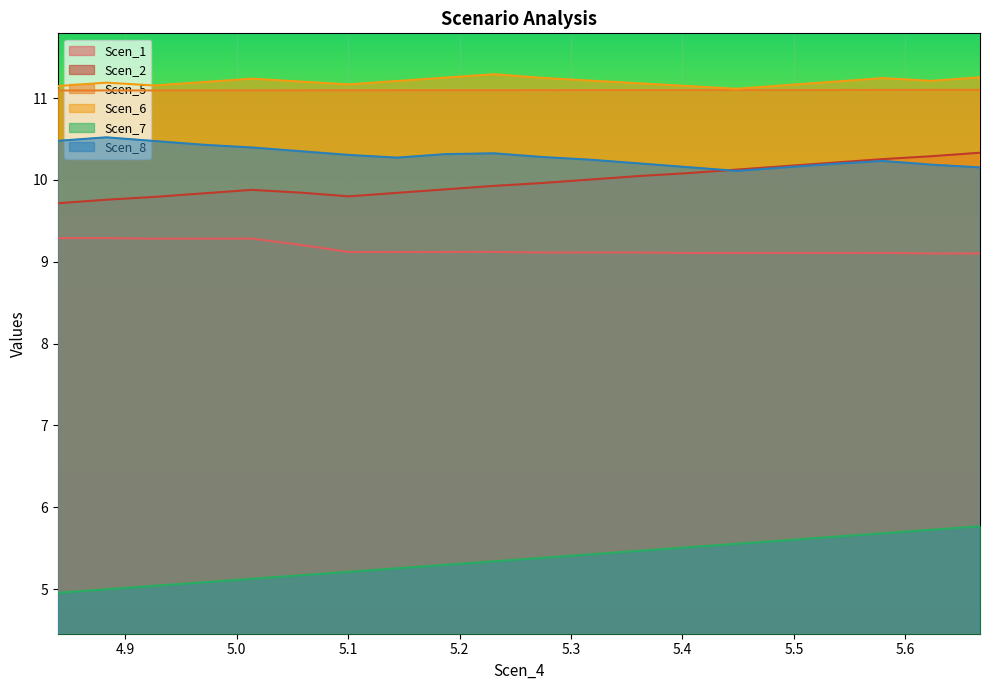

What is the average value of the Scen_5 series?

11.1